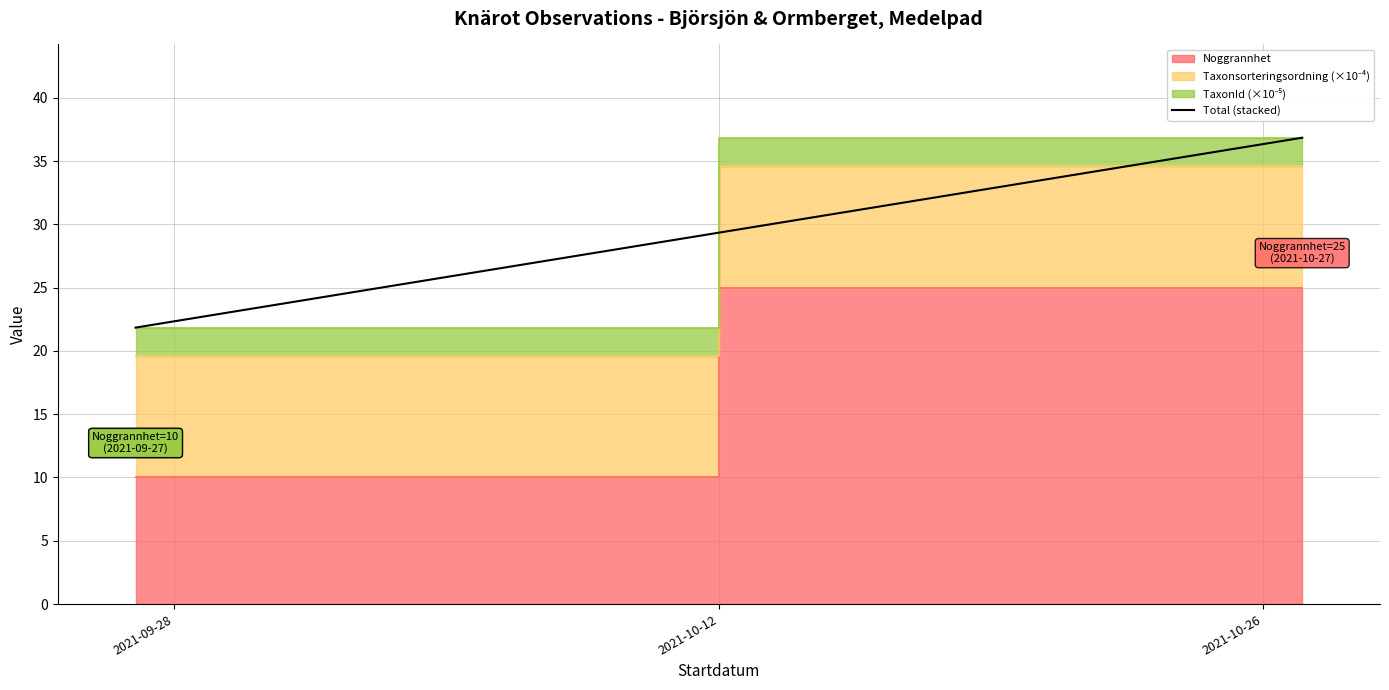

List the labels in order of value, smallest first.

2021-09-28, 2021-10-12, 2021-10-26